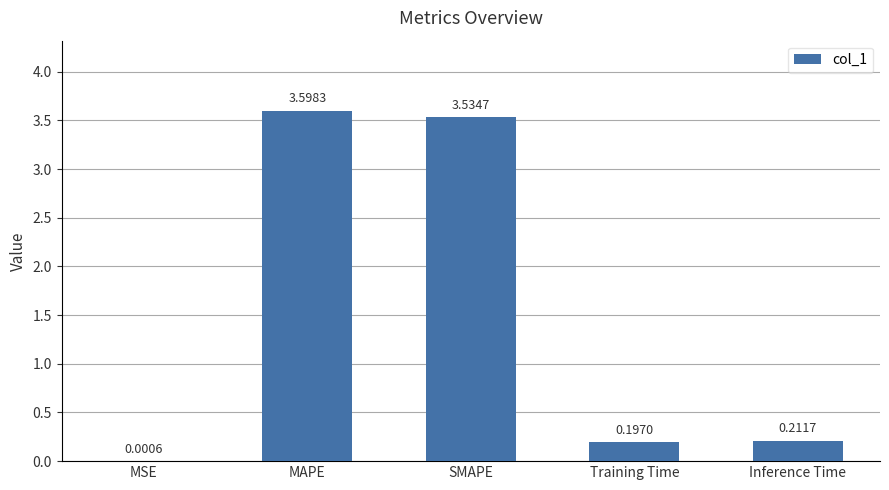

Which label corresponds to the largest value in the chart?

MAPE